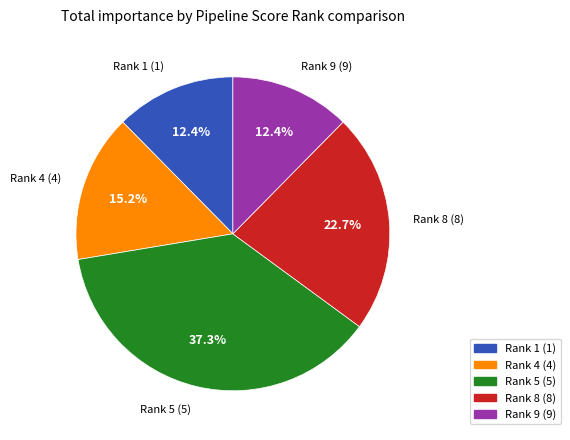

To the nearest percent, what is the average slice percentage?

20%